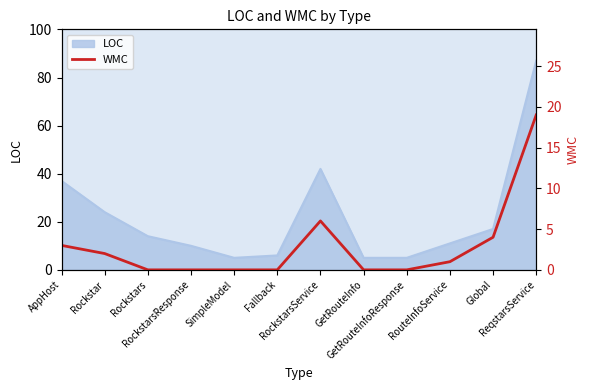

Rank the categories by value from highest to lowest.

ReqstarsService, RockstarsService, Global, AppHost, Rockstar, RouteInfoService, Rockstars, RockstarsResponse, SimpleModel, Fallback, GetRouteInfo, GetRouteInfoResponse